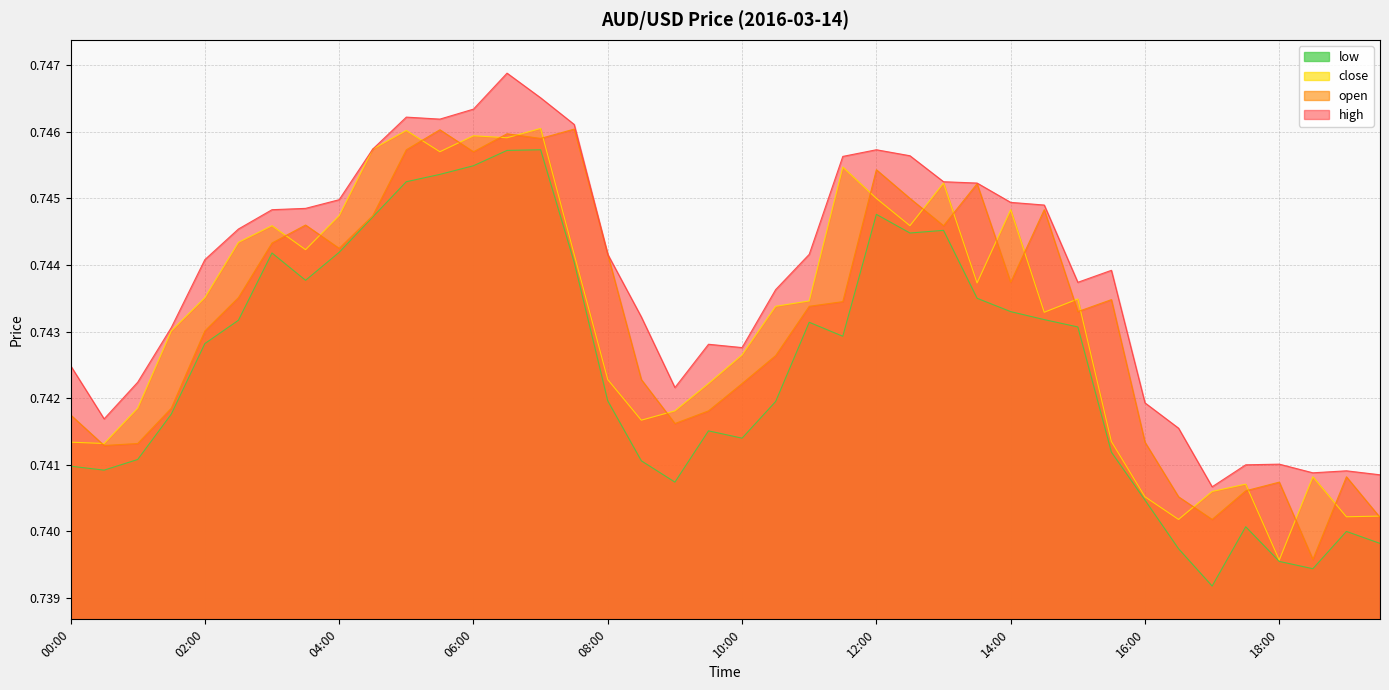

Reading left to right, what are all the values shown in this chart?

high: 00:00=0.7	00:30=0.7	01:00=0.7	01:30=0.7	02:00=0.7	02:30=0.7	03:00=0.7	03:30=0.7	04:00=0.7	04:30=0.7	05:00=0.7	05:30=0.7	06:00=0.7	06:30=0.7	07:00=0.7	07:30=0.7	08:00=0.7	08:30=0.7	09:00=0.7	09:30=0.7	10:00=0.7	10:30=0.7	11:00=0.7	11:30=0.7	12:00=0.7	12:30=0.7	13:00=0.7	13:30=0.7	14:00=0.7	14:30=0.7	15:00=0.7	15:30=0.7	16:00=0.7	16:30=0.7	17:00=0.7	17:30=0.7	18:00=0.7	18:30=0.7	19:00=0.7	19:30=0.7
open: 00:00=0.7	00:30=0.7	01:00=0.7	01:30=0.7	02:00=0.7	02:30=0.7	03:00=0.7	03:30=0.7	04:00=0.7	04:30=0.7	05:00=0.7	05:30=0.7	06:00=0.7	06:30=0.7	07:00=0.7	07:30=0.7	08:00=0.7	08:30=0.7	09:00=0.7	09:30=0.7	10:00=0.7	10:30=0.7	11:00=0.7	11:30=0.7	12:00=0.7	12:30=0.7	13:00=0.7	13:30=0.7	14:00=0.7	14:30=0.7	15:00=0.7	15:30=0.7	16:00=0.7	16:30=0.7	17:00=0.7	17:30=0.7	18:00=0.7	18:30=0.7	19:00=0.7	19:30=0.7
close: 00:00=0.7	00:30=0.7	01:00=0.7	01:30=0.7	02:00=0.7	02:30=0.7	03:00=0.7	03:30=0.7	04:00=0.7	04:30=0.7	05:00=0.7	05:30=0.7	06:00=0.7	06:30=0.7	07:00=0.7	07:30=0.7	08:00=0.7	08:30=0.7	09:00=0.7	09:30=0.7	10:00=0.7	10:30=0.7	11:00=0.7	11:30=0.7	12:00=0.7	12:30=0.7	13:00=0.7	13:30=0.7	14:00=0.7	14:30=0.7	15:00=0.7	15:30=0.7	16:00=0.7	16:30=0.7	17:00=0.7	17:30=0.7	18:00=0.7	18:30=0.7	19:00=0.7	19:30=0.7
low: 00:00=0.7	00:30=0.7	01:00=0.7	01:30=0.7	02:00=0.7	02:30=0.7	03:00=0.7	03:30=0.7	04:00=0.7	04:30=0.7	05:00=0.7	05:30=0.7	06:00=0.7	06:30=0.7	07:00=0.7	07:30=0.7	08:00=0.7	08:30=0.7	09:00=0.7	09:30=0.7	10:00=0.7	10:30=0.7	11:00=0.7	11:30=0.7	12:00=0.7	12:30=0.7	13:00=0.7	13:30=0.7	14:00=0.7	14:30=0.7	15:00=0.7	15:30=0.7	16:00=0.7	16:30=0.7	17:00=0.7	17:30=0.7	18:00=0.7	18:30=0.7	19:00=0.7	19:30=0.7